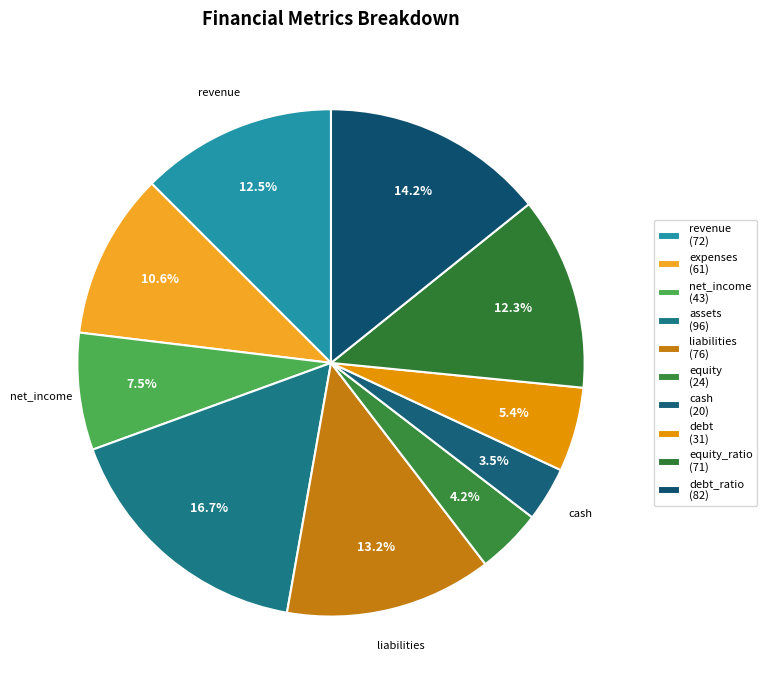

Is there a majority slice in this chart?

No